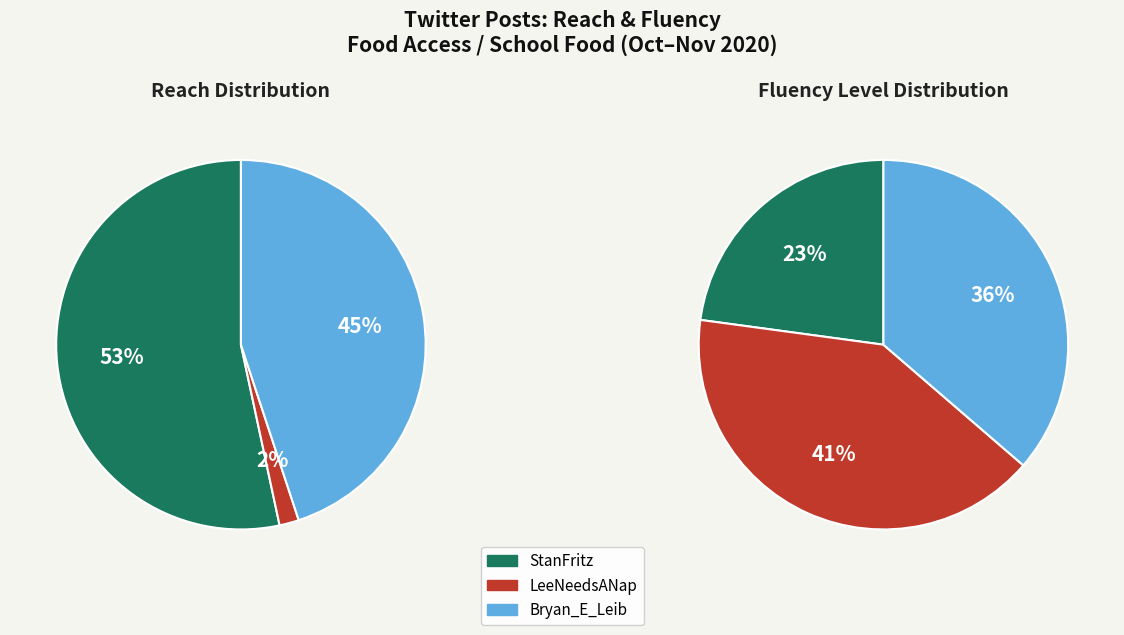

Which series has the widest spread of values?

reach_values